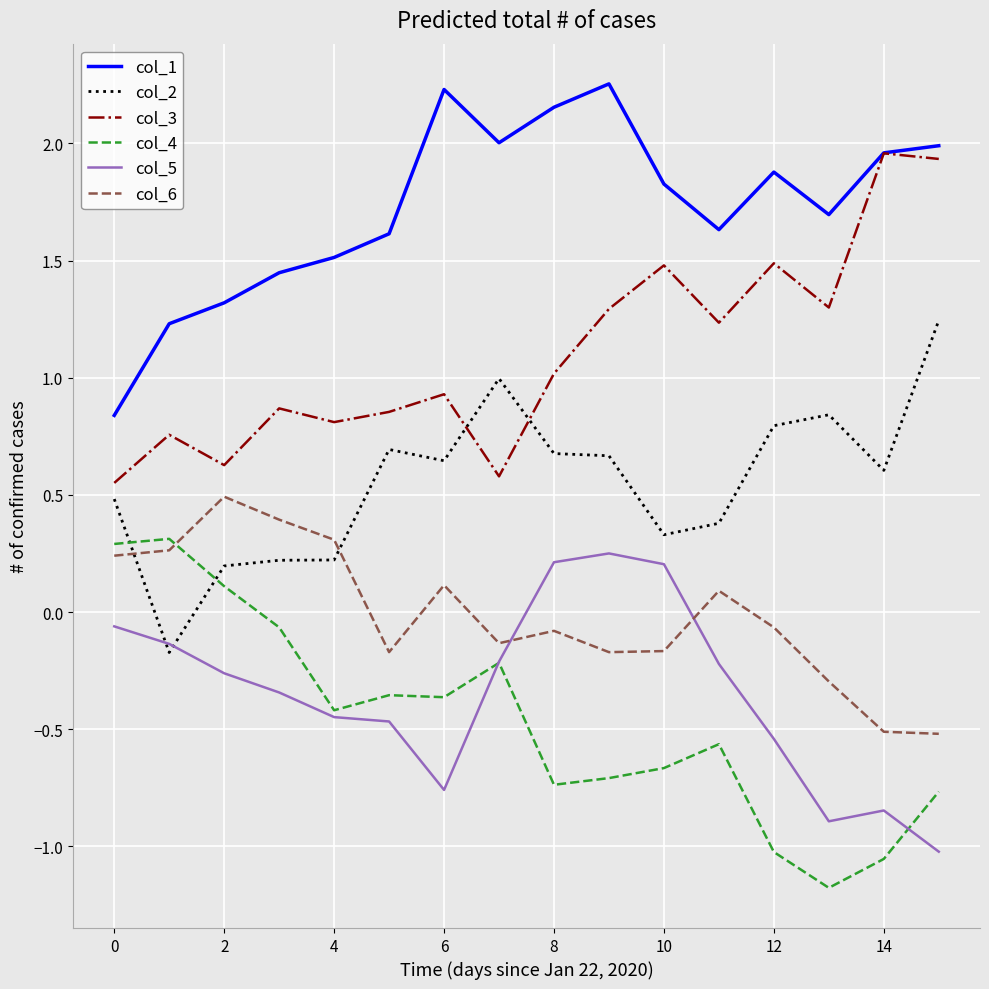

How many categories are shown in the chart?

16